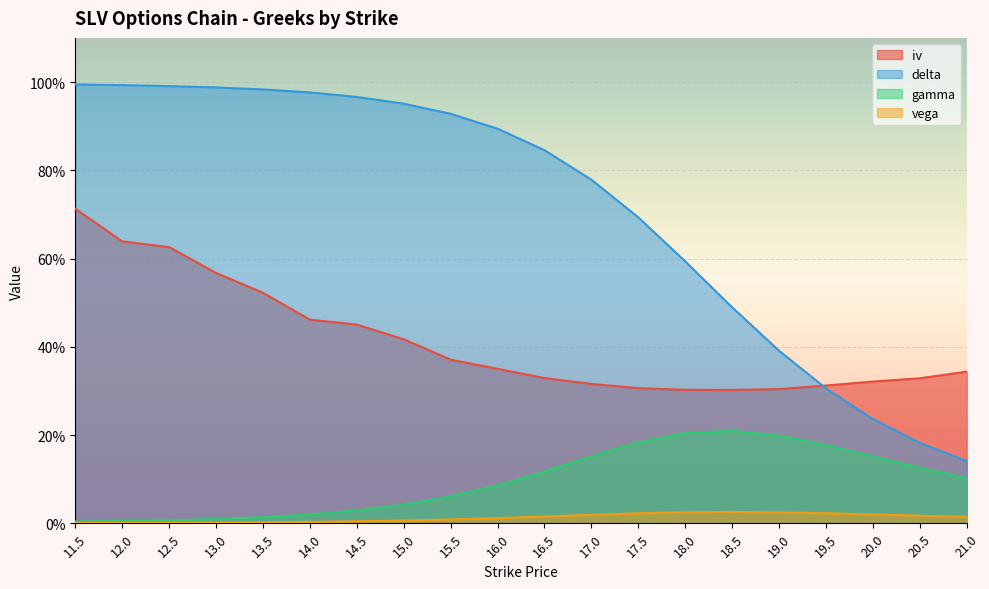

List the labels in order of delta value, largest first.

11.5, 12.0, 12.5, 13.0, 13.5, 14.0, 14.5, 15.0, 15.5, 16.0, 16.5, 17.0, 17.5, 18.0, 18.5, 19.0, 19.5, 20.0, 20.5, 21.0